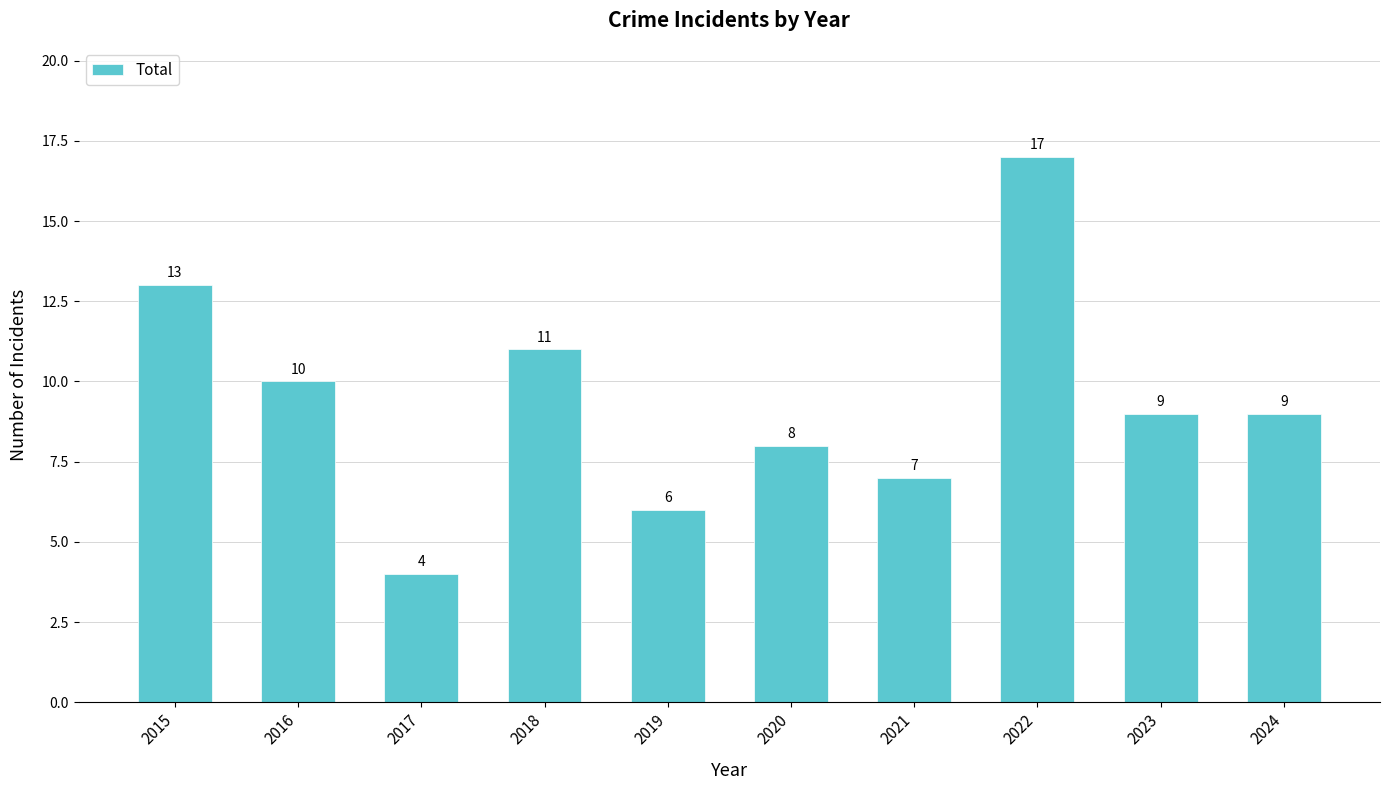

What is the value of the 8th bar from the left?

17